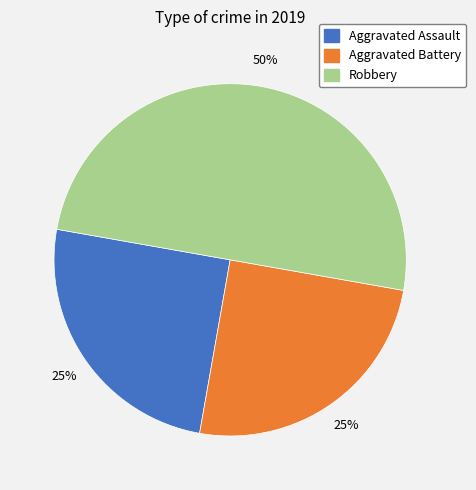

Is it true that Aggravated Battery is 25% of the pie?

True